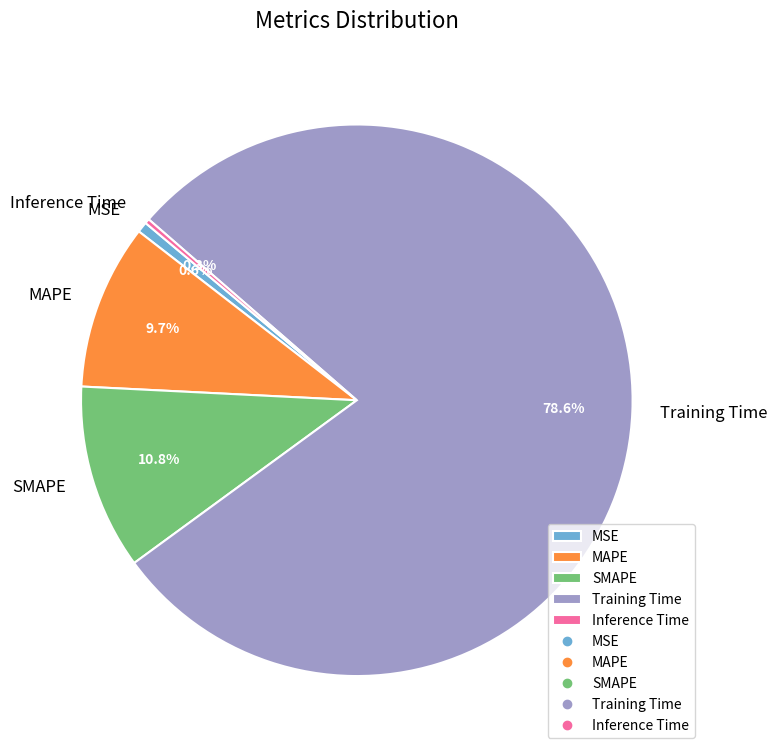

Do MSE and SMAPE together represent more than half of the pie?

No